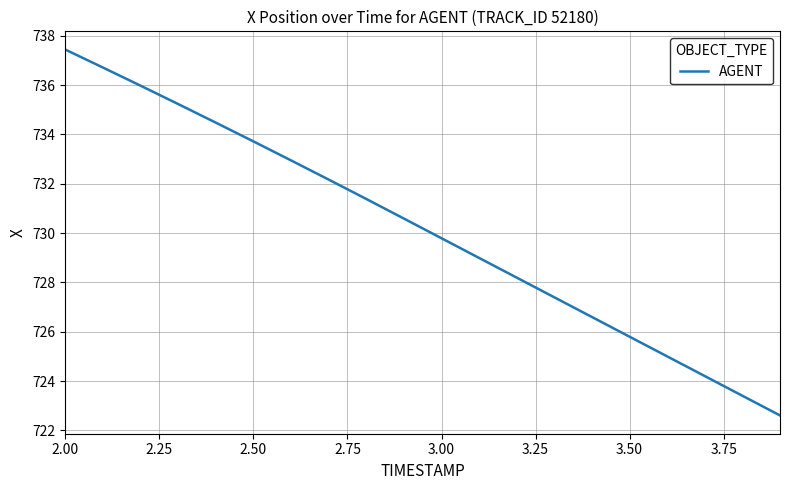

What is the greatest value displayed?

737.4